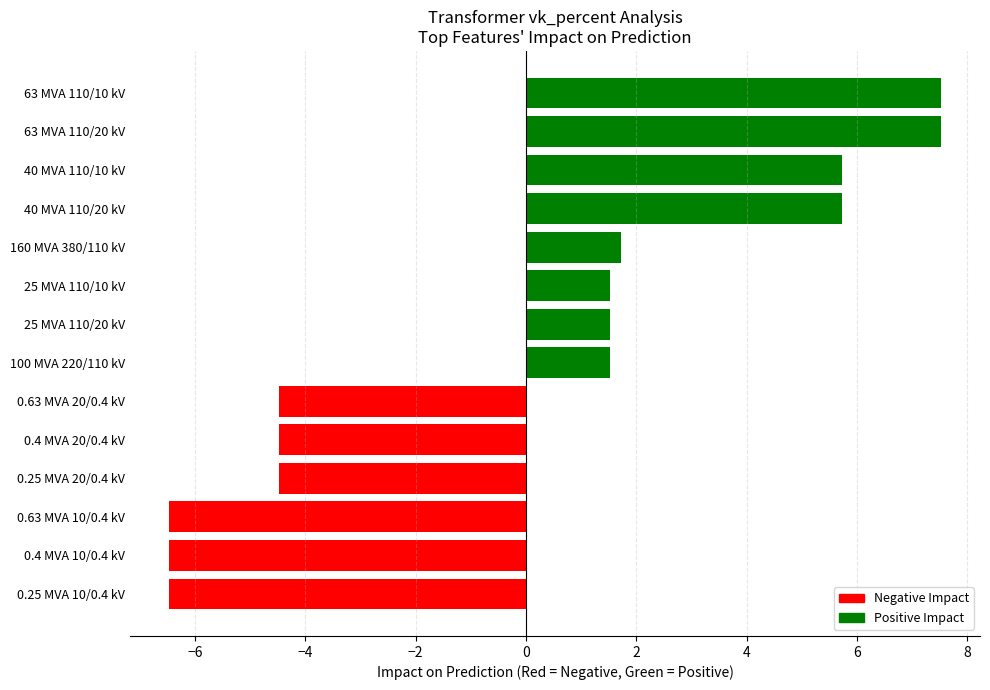

True or false: the data shows -4.5 at 0.4 MVA 20/0.4 kV.

True